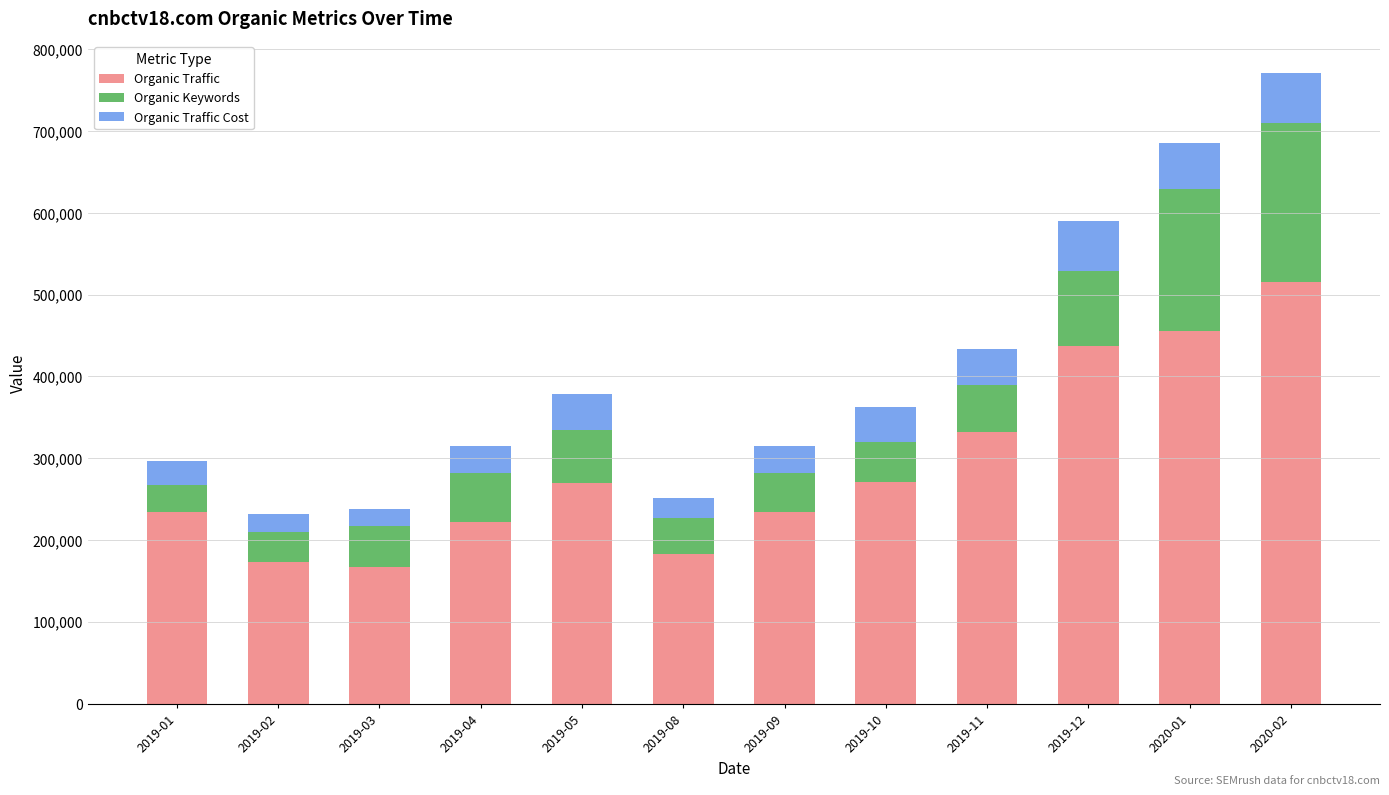

What is the maximum value for Organic Traffic?

515933